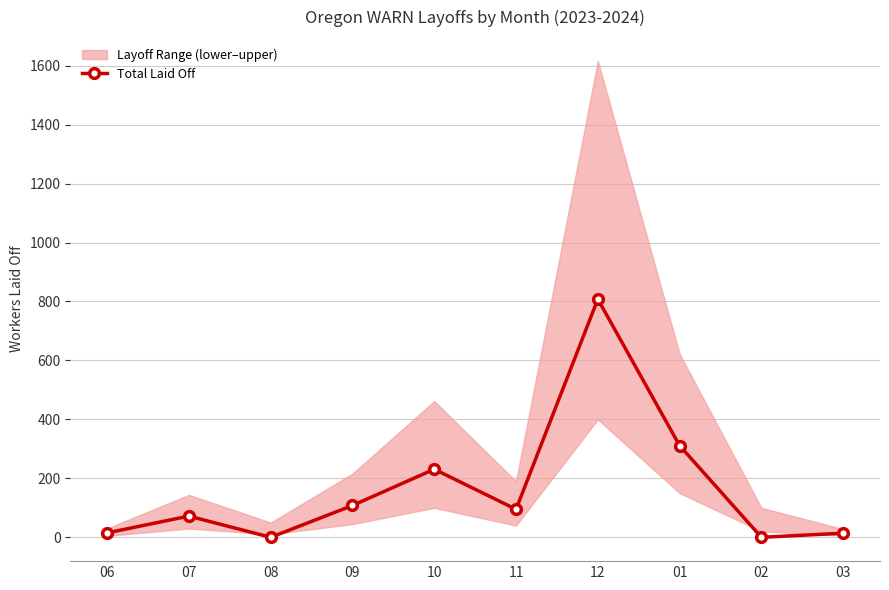

Read the value at 11, to the nearest 100.

100